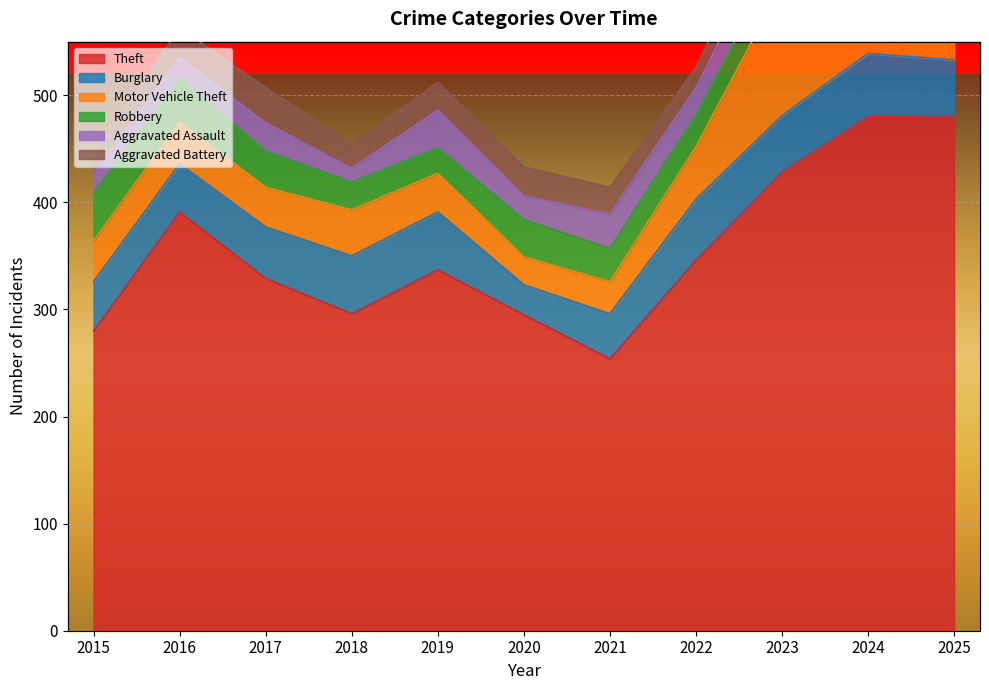

True or false: Burglary and Aggravated Battery cross at least once.

False